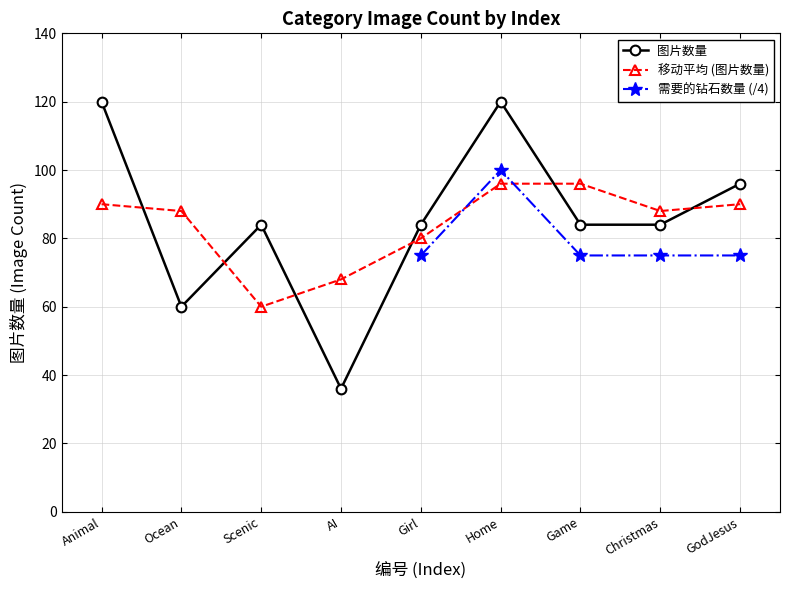

List the labels in order of value, largest first.

Animal, Home, GodJesus, Scenic, Girl, Game, Christmas, Ocean, AI